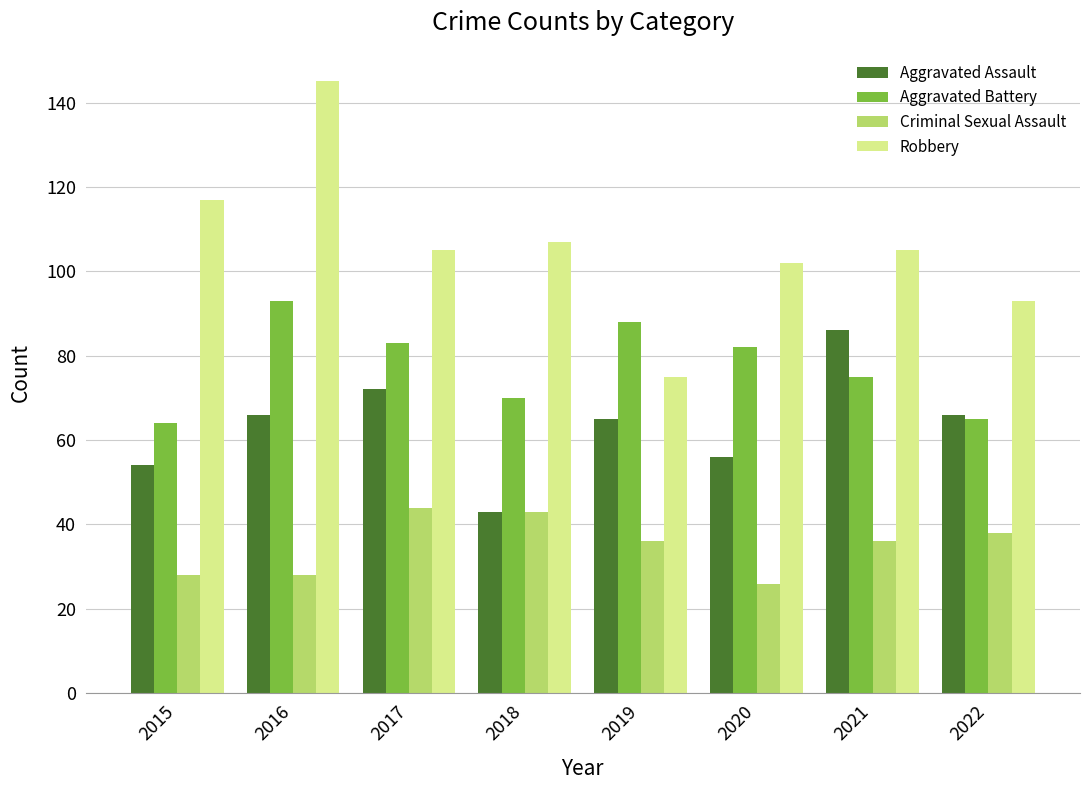

What is the spread (max minus min) of values at 2016?

117